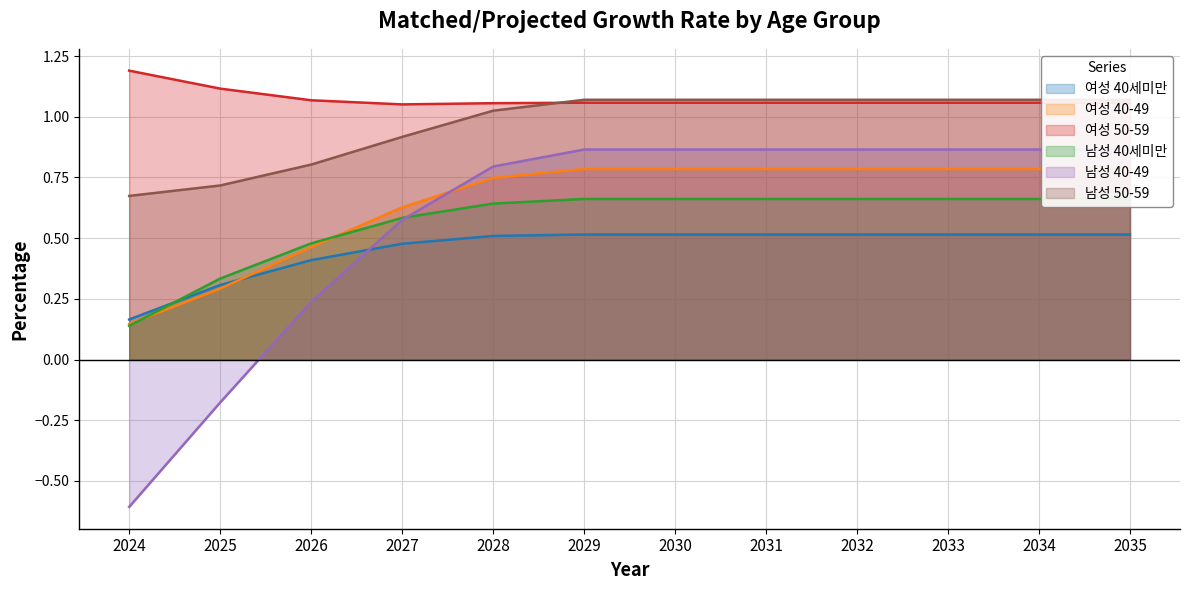

Is it true that 여성 40-49 equals 0.1 at 2024?

True